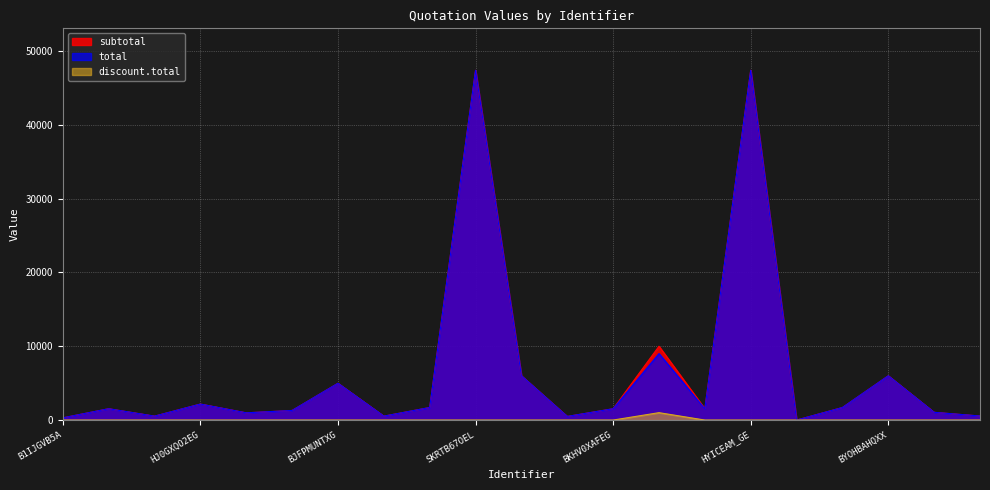

True or false: total and discount.total intersect in this chart.

False